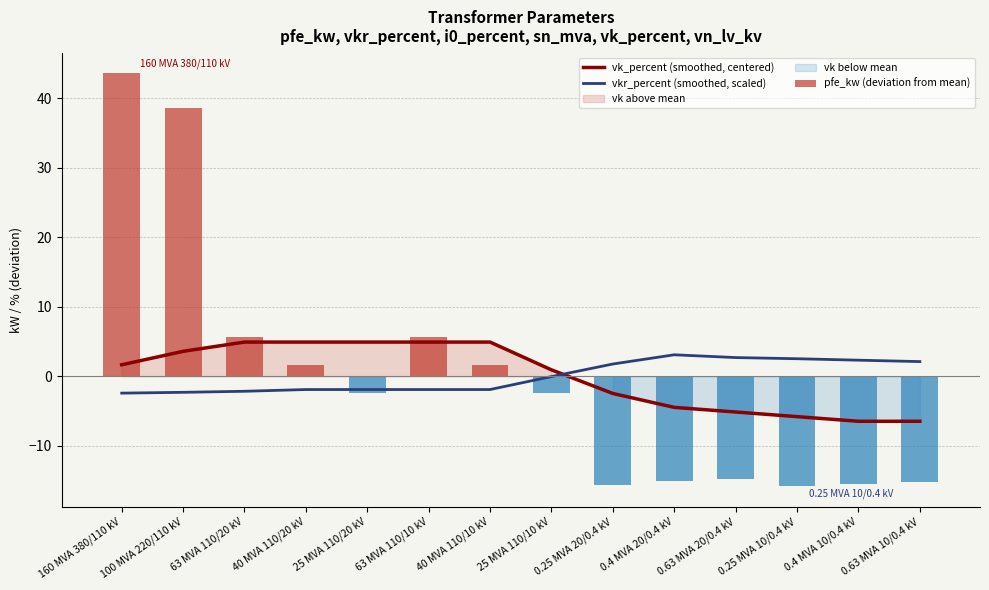

How many data points does each series have?

14